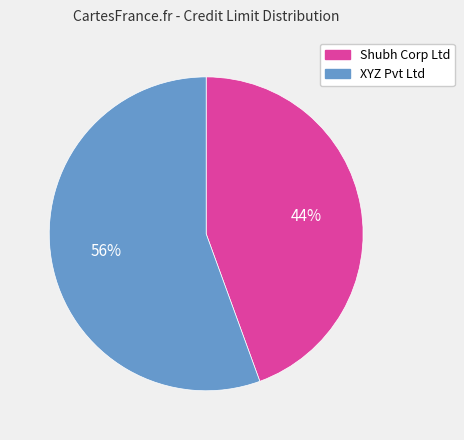

Count the number of slices in the pie.

2